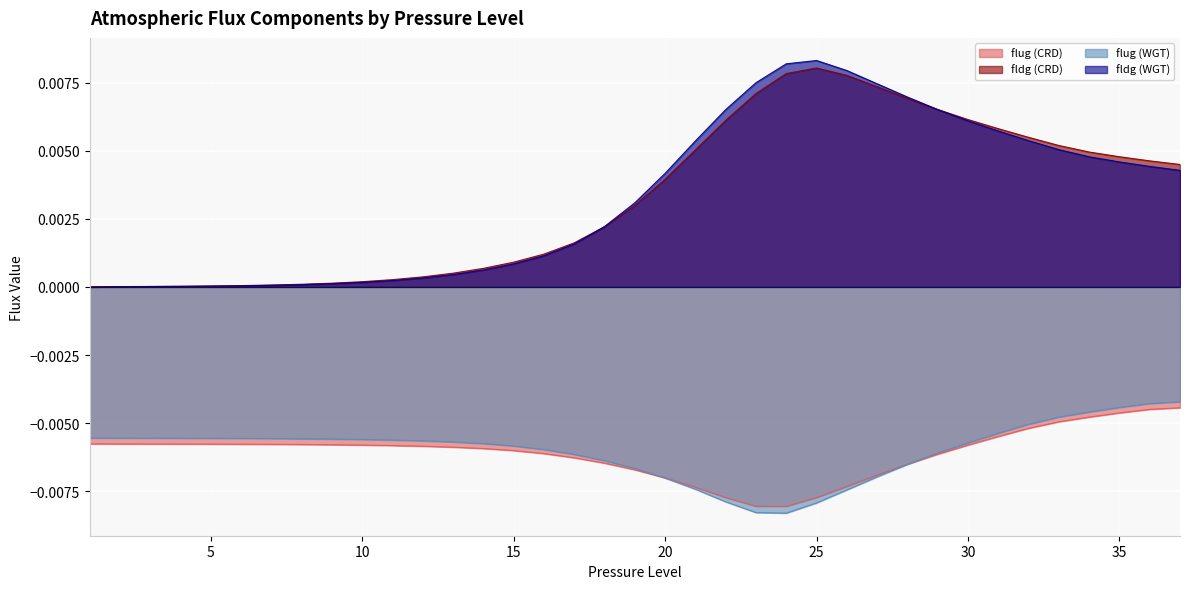

How many times do flug (CRD) and flug (WGT) cross each other?

2